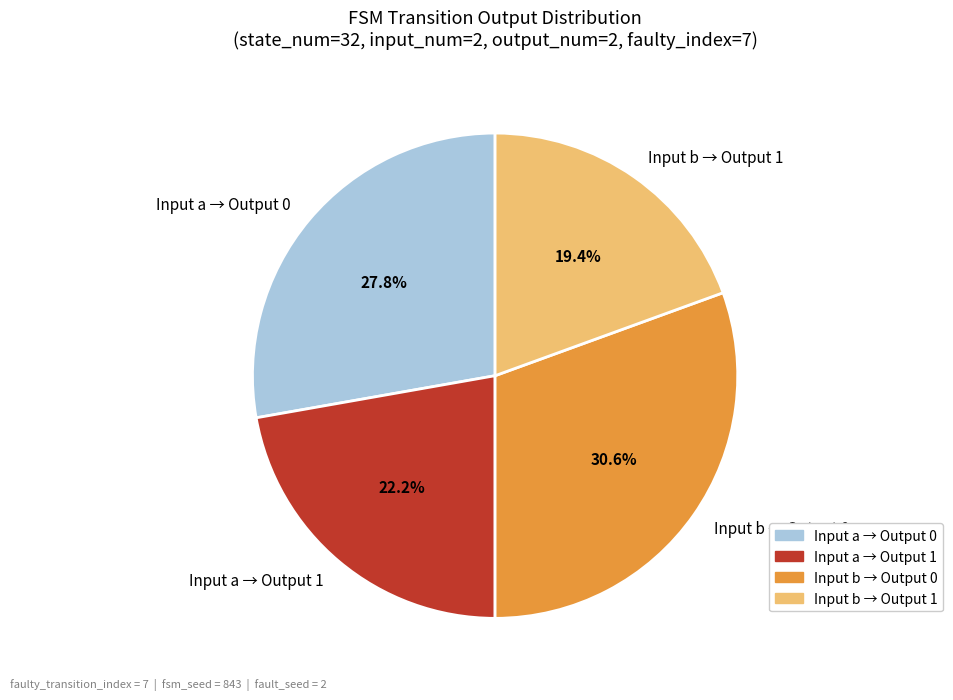

Which has a higher value, Input a → Output 1 or Input a → Output 0?

Input a → Output 0